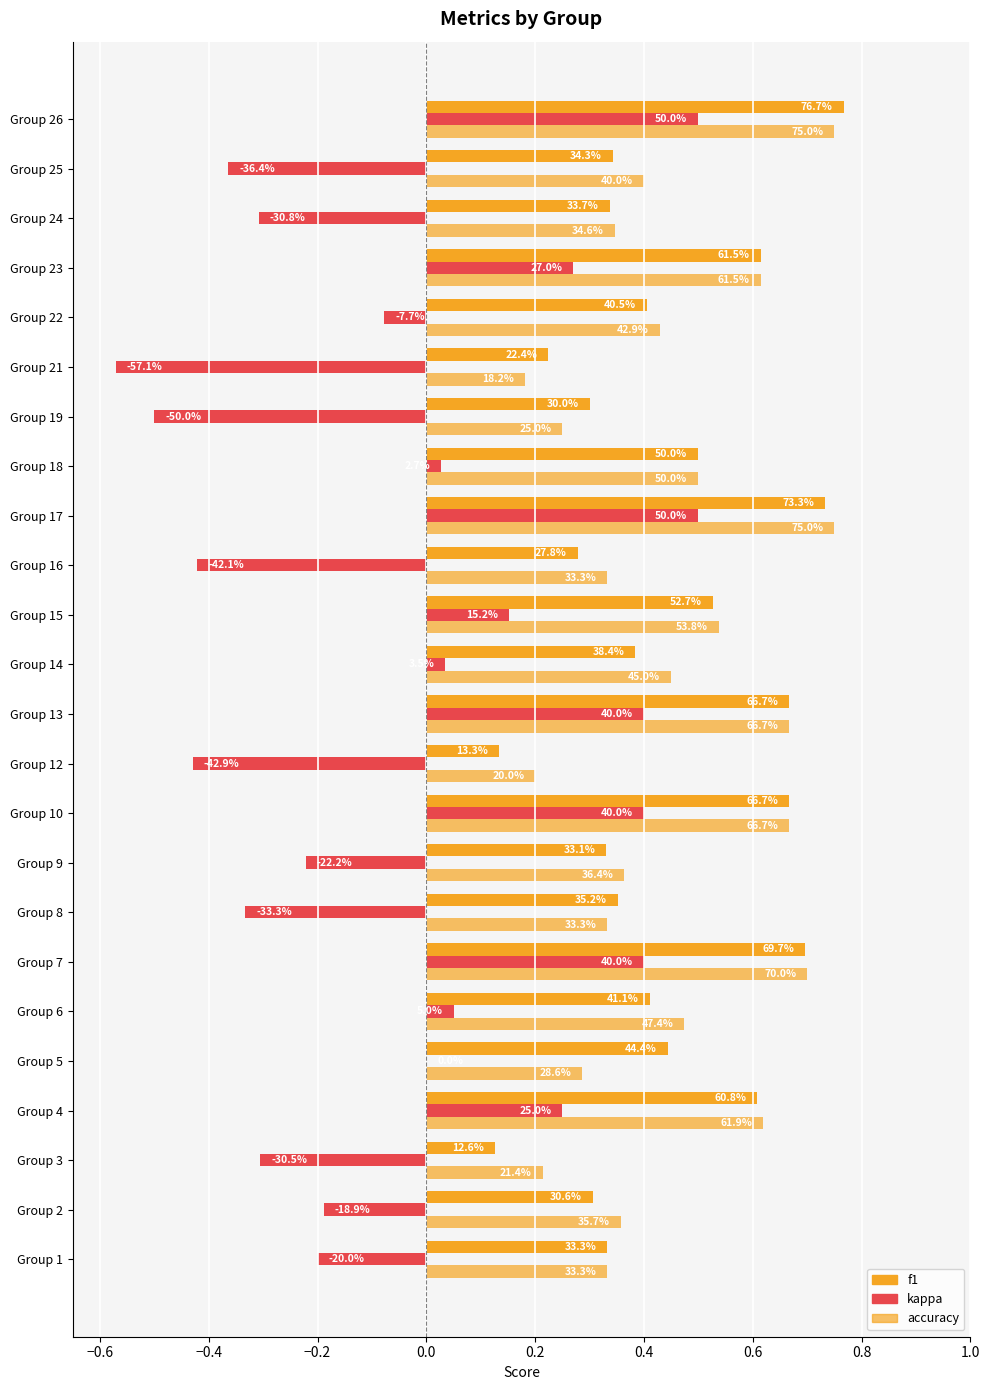

Reading left to right, list all the values displayed in this chart.

f1: 0.3	0.3	0.1	0.6	0.4	0.4	0.7	0.4	0.3	0.7	0.1	0.7	0.4	0.5	0.3	0.7	0.5	0.3	0.2	0.4	0.6	0.3	0.3	0.8
kappa: -0.2	-0.2	-0.3	0.2	0.0	0.1	0.4	-0.3	-0.2	0.4	-0.4	0.4	0.0	0.2	-0.4	0.5	0.0	-0.5	-0.6	-0.1	0.3	-0.3	-0.4	0.5
accuracy: 0.3	0.4	0.2	0.6	0.3	0.5	0.7	0.3	0.4	0.7	0.2	0.7	0.5	0.5	0.3	0.8	0.5	0.2	0.2	0.4	0.6	0.3	0.4	0.8